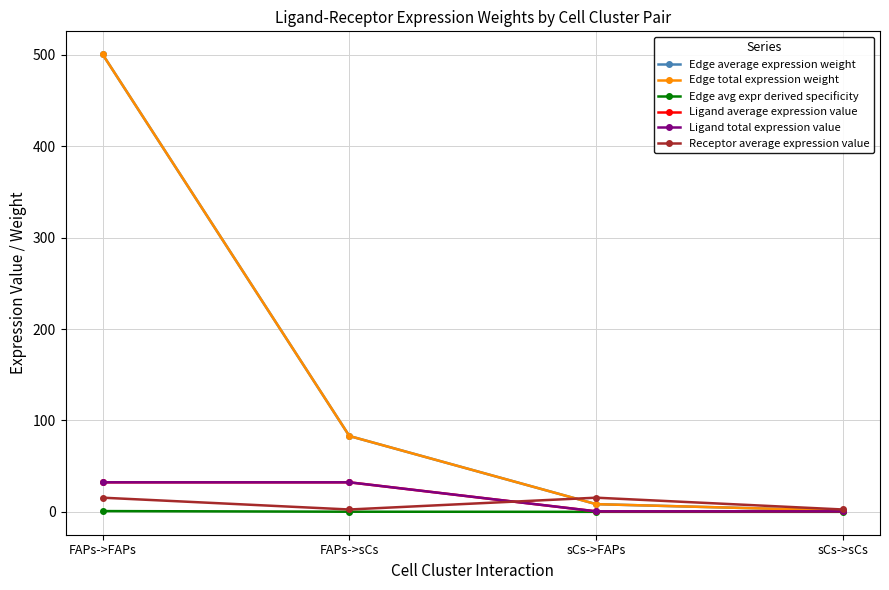

Reading right to left, what are all the values shown in this chart?

Edge average expression weight: 1.4	8.4	83.0	500.9
Edge total expression weight: 1.4	8.4	83.0	500.9
Edge avg expr derived specificity: 0.0	0.0	0.1	0.8
Ligand average expression value: 0.5	0.5	32.3	32.3
Ligand total expression value: 0.5	0.5	32.3	32.3
Receptor average expression value: 2.6	15.5	2.6	15.5